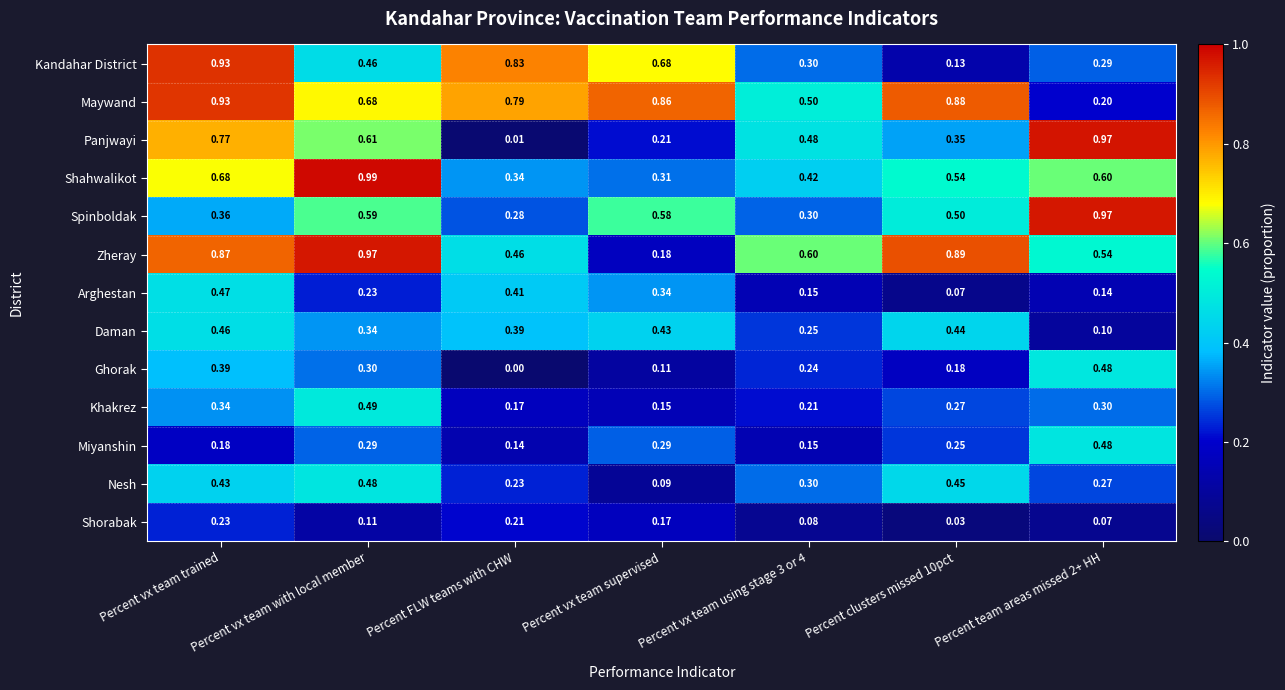

At which label is Shahwalikot closest to 0?

Percent vx team supervised